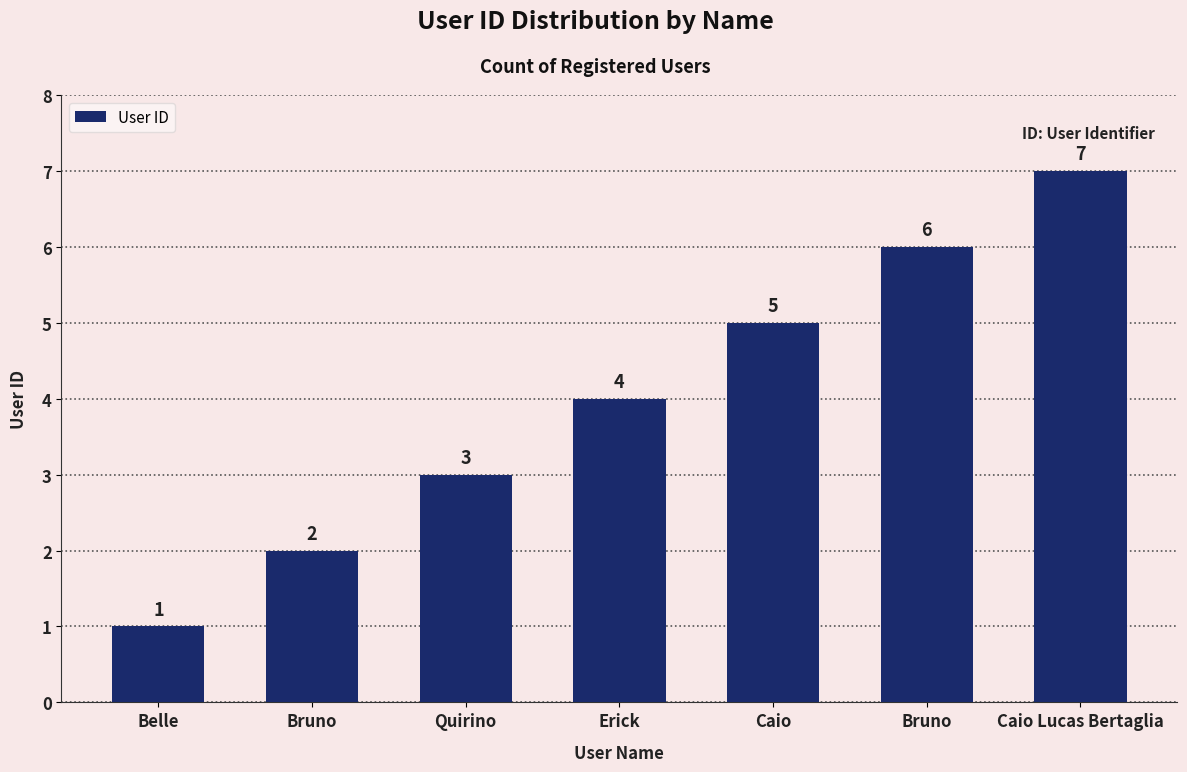

How many data points does each series have?

7